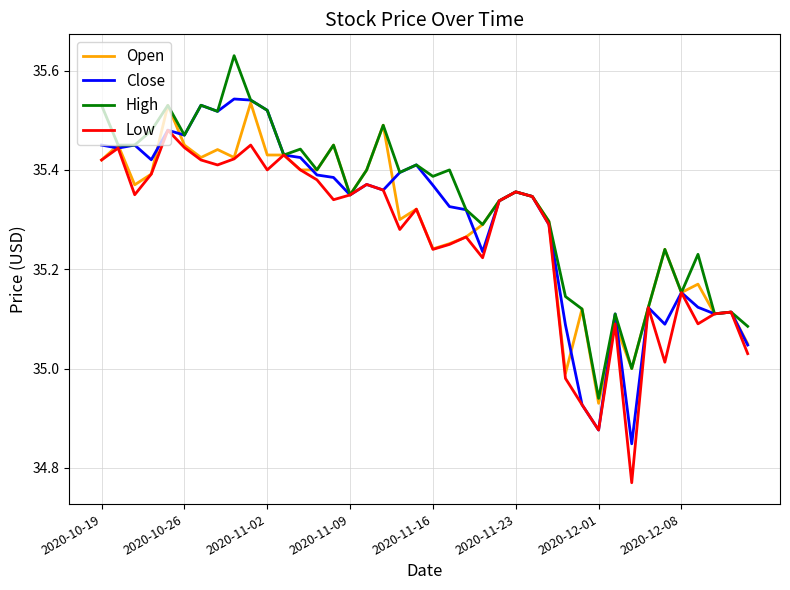

Which series has the largest total across all categories?

High